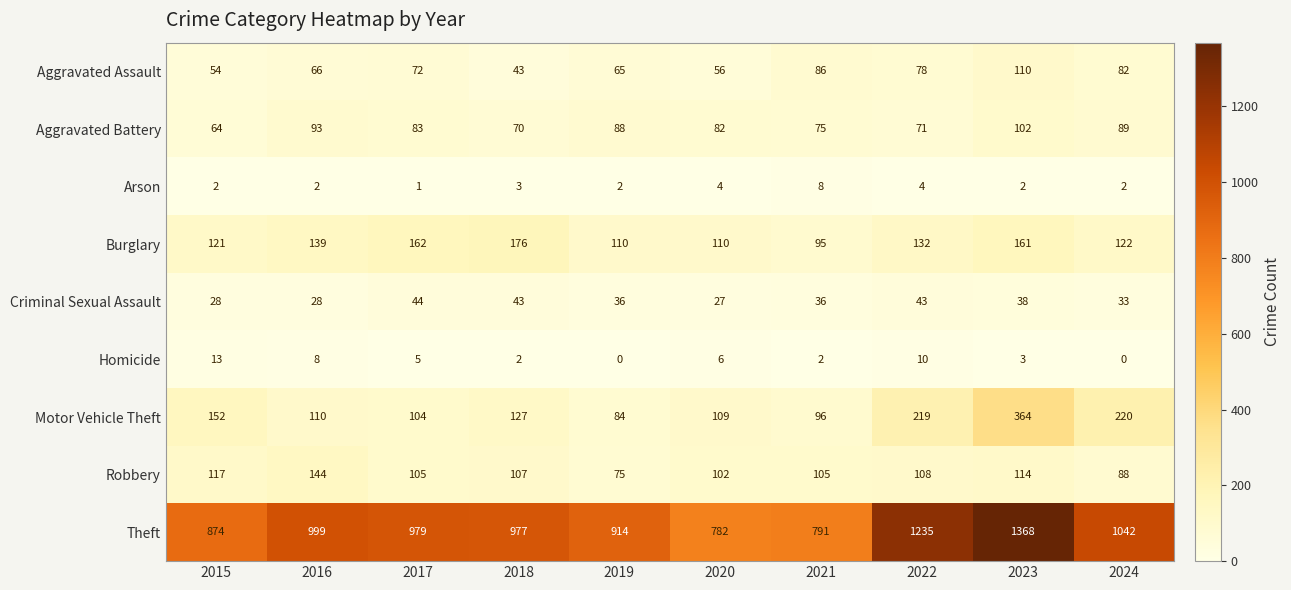

What is the approximate value of Robbery at 2019, to the nearest 5?

75